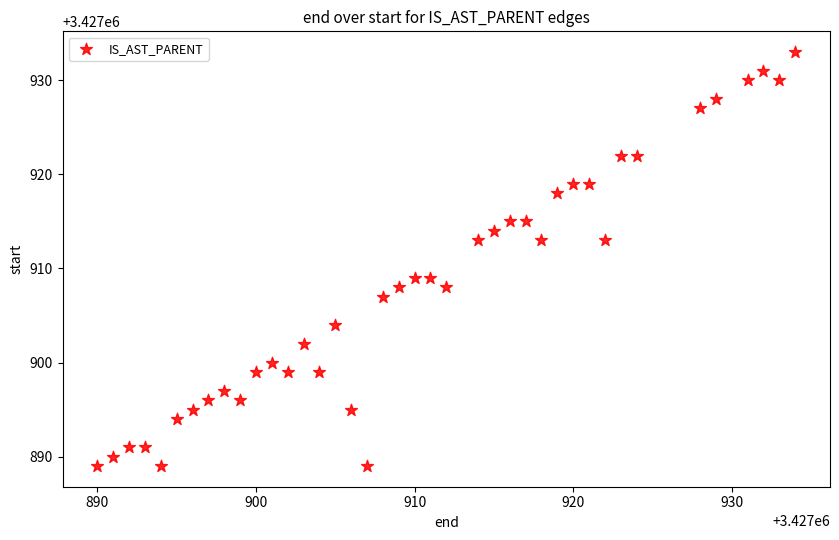

What is the range of Y values (max minus min)?

44